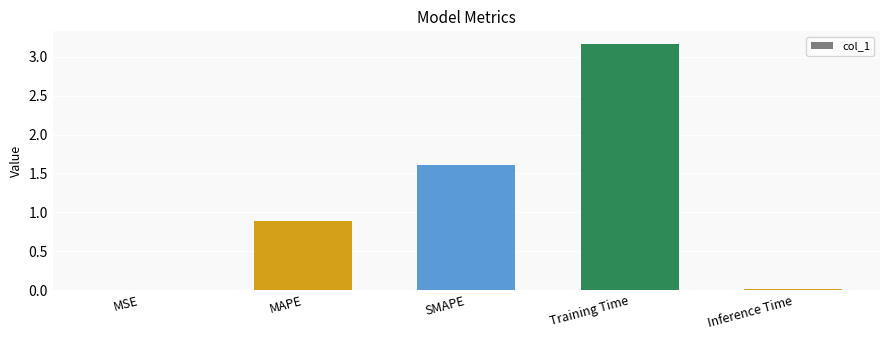

The value at MAPE is 0.9. True or false?

True